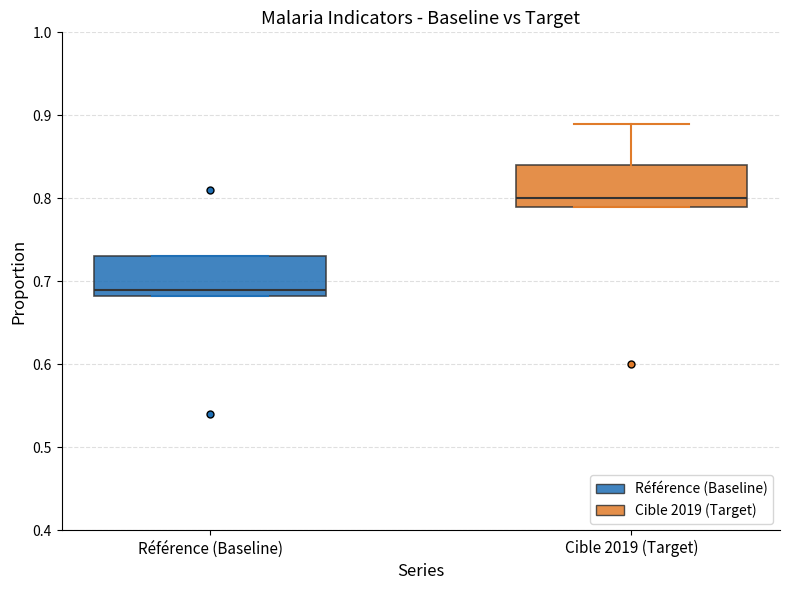

Which box has the lowest median line?

Référence (Baseline)